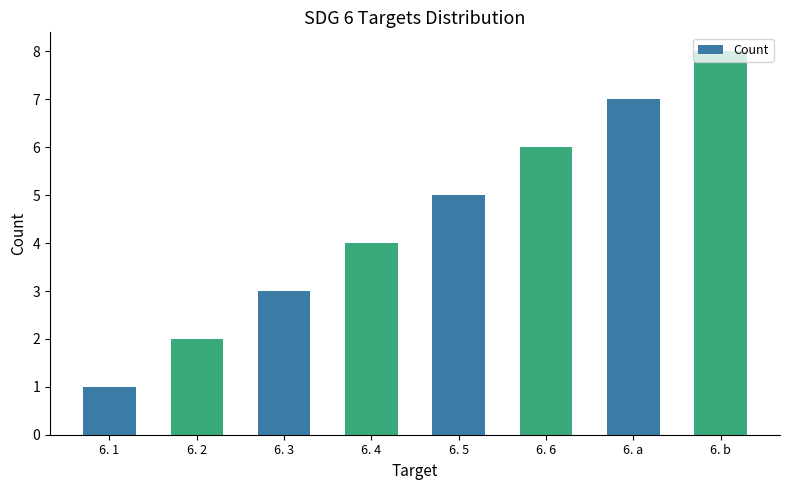

What position from the left is 6. 3?

3